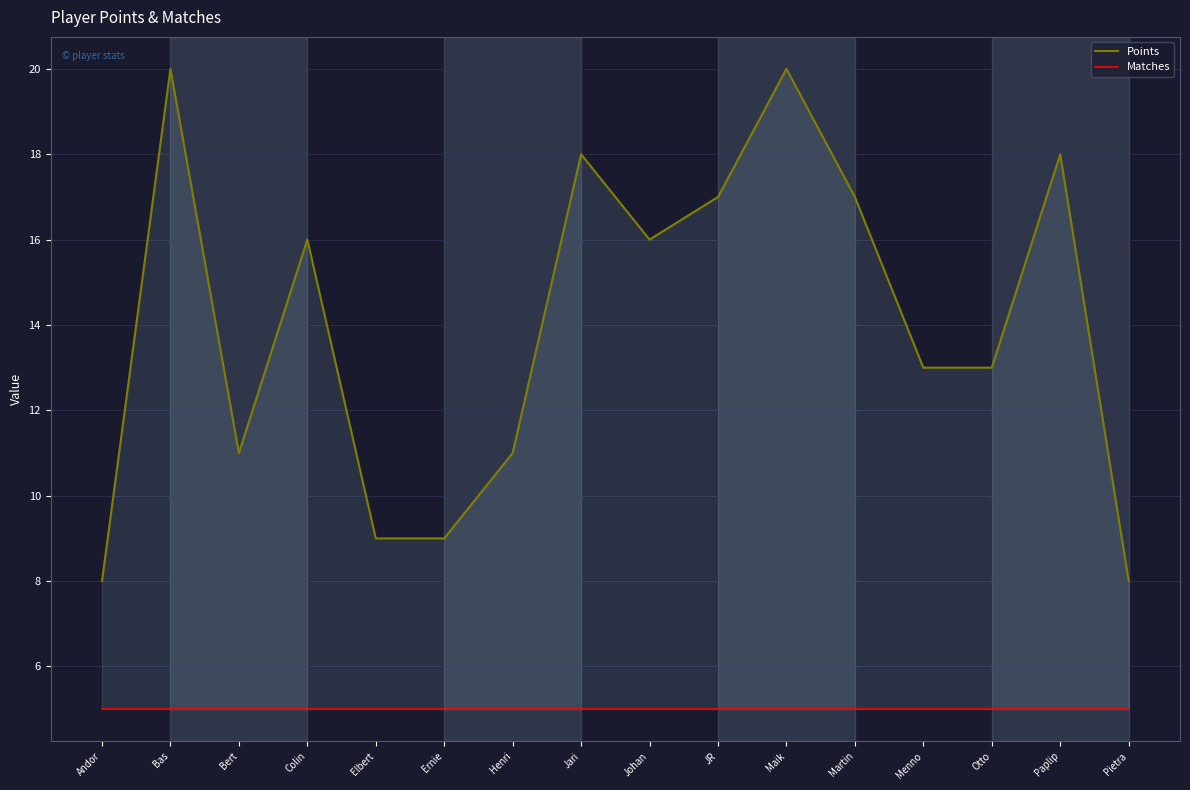

At which category is the sum across all series the highest?

Bas